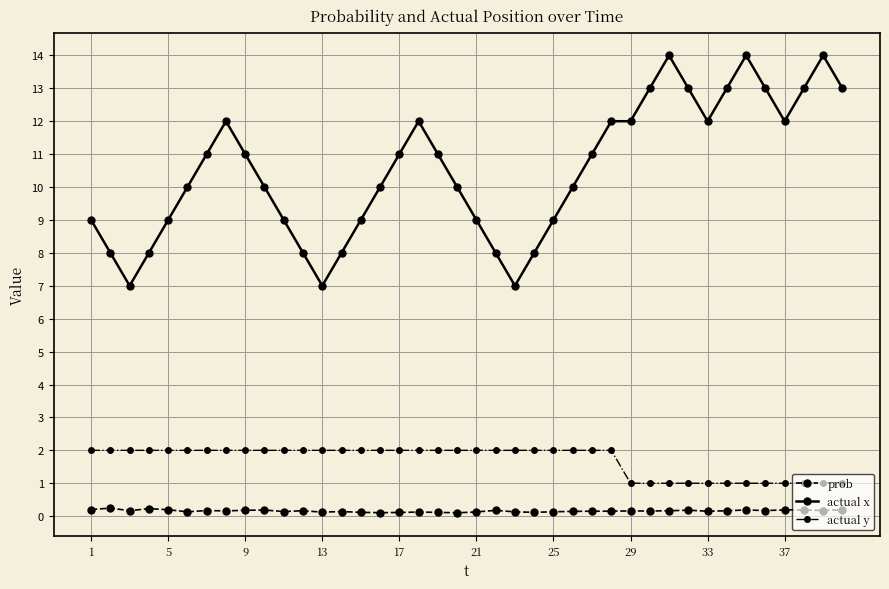

What is the value of the actual x point at the 2nd from the left?

8.0